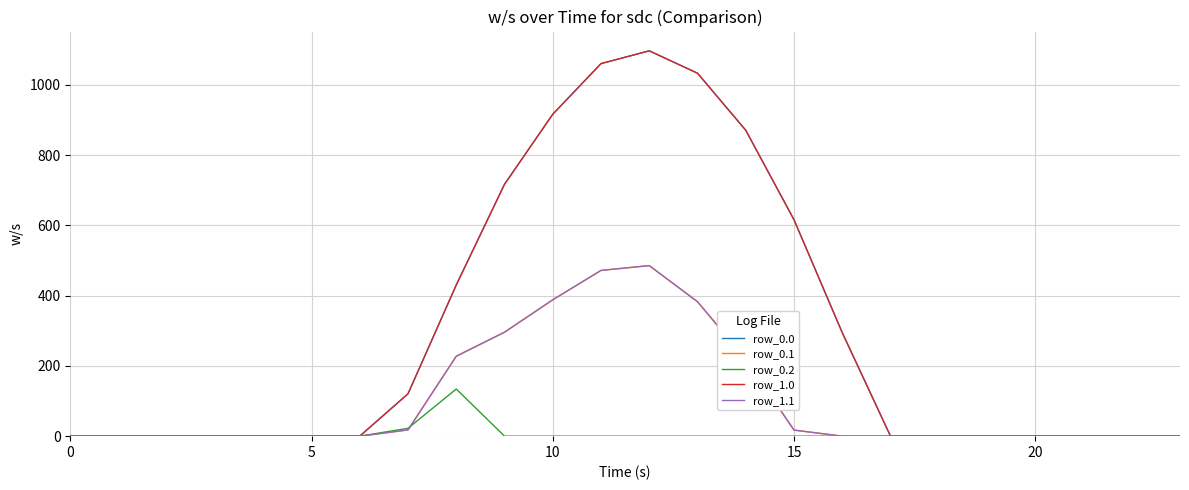

Does the chart display data point markers on the line(s)?

No